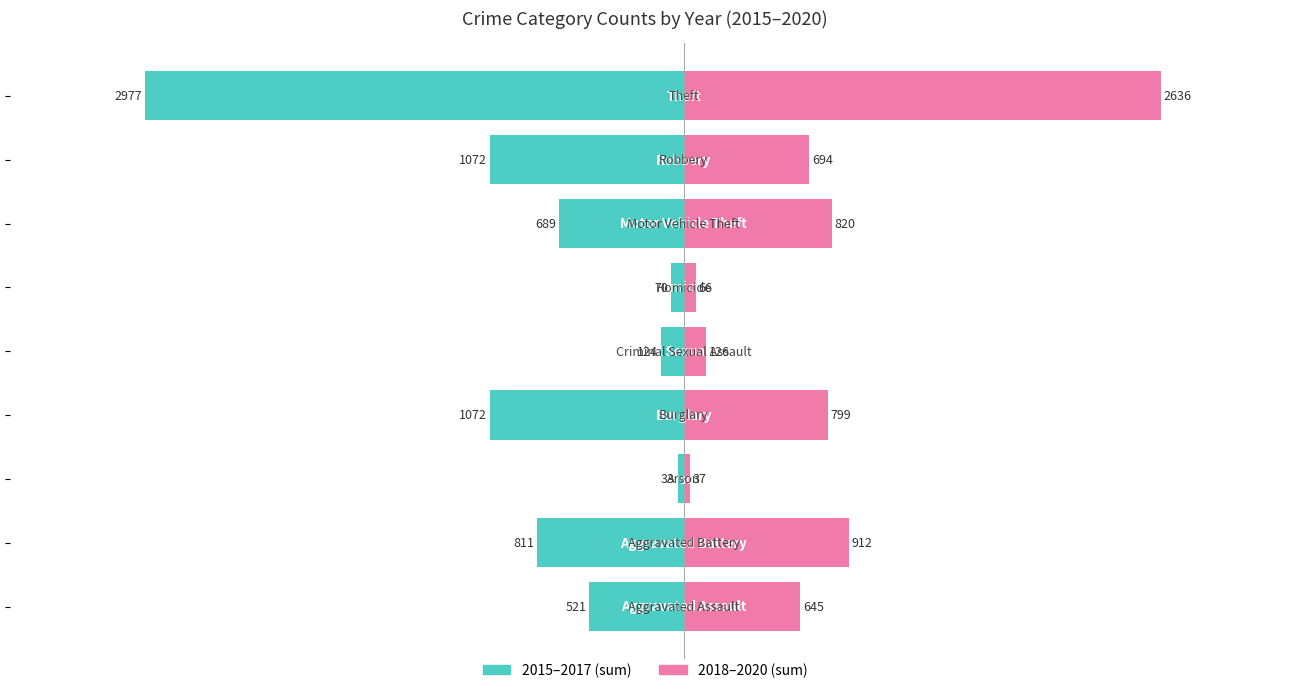

How many bars are there in each group?

2